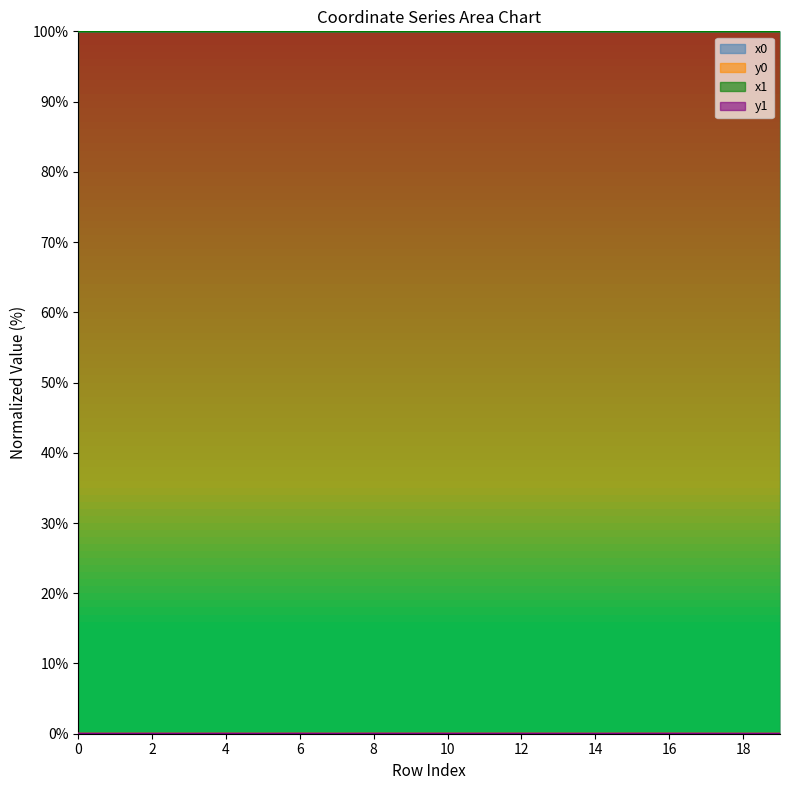

What is the greatest value displayed?

100.0